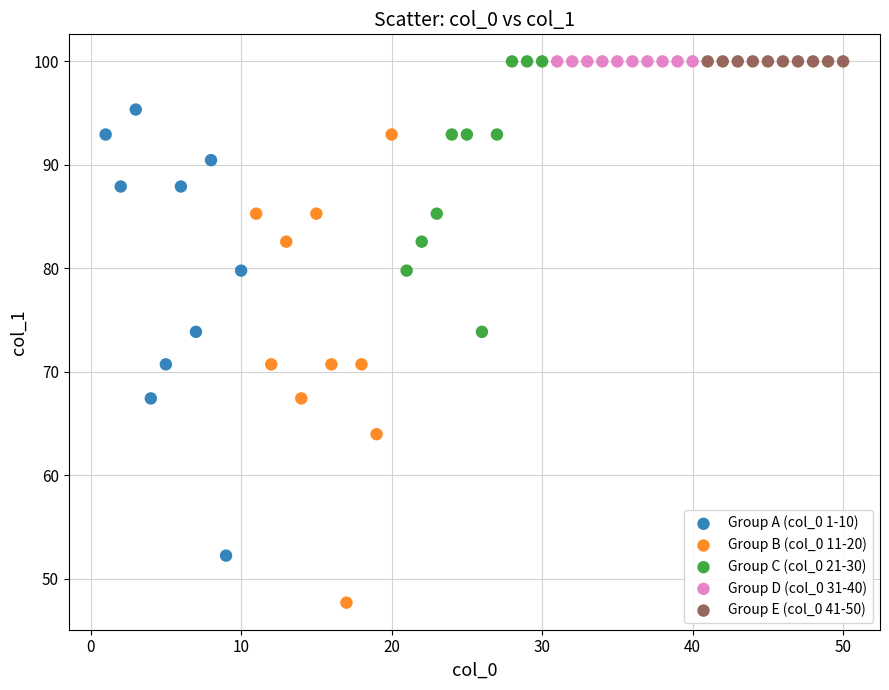

Which series contains the lowest Y value?

Group B (col_0 11-20)